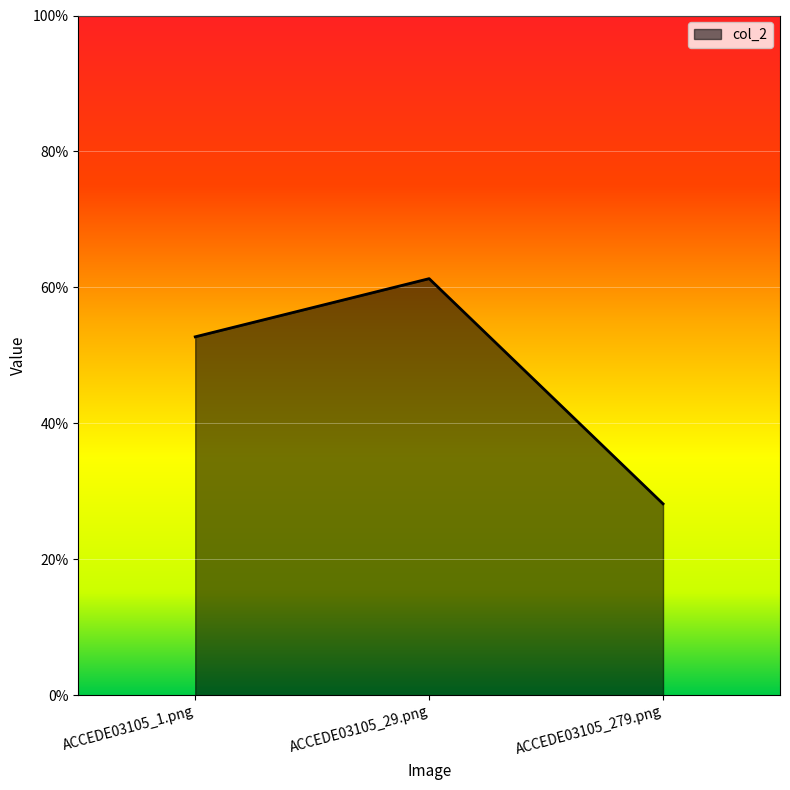

The value at ACCEDE03105_279.png is 0.5. True or false?

False